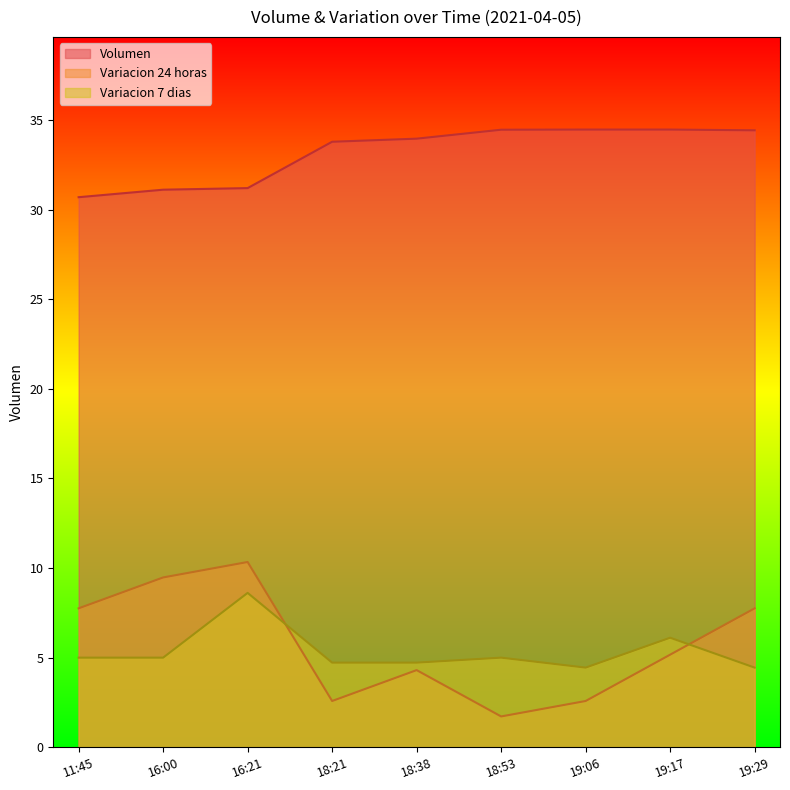

Is it true that Variacion 7 dias equals 3.0 at 16:00?

False